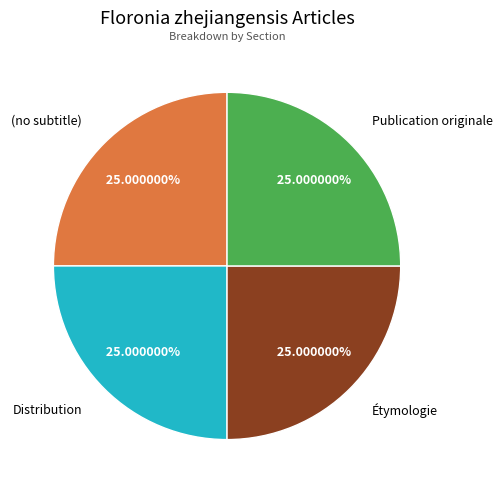

Approximately how many times larger is the value at Publication originale compared to Distribution?

1.0